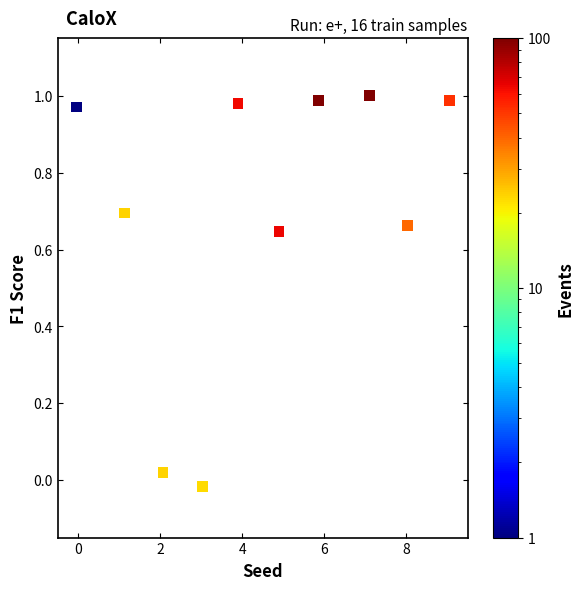

What is the range of X values (max minus min)?

9.1